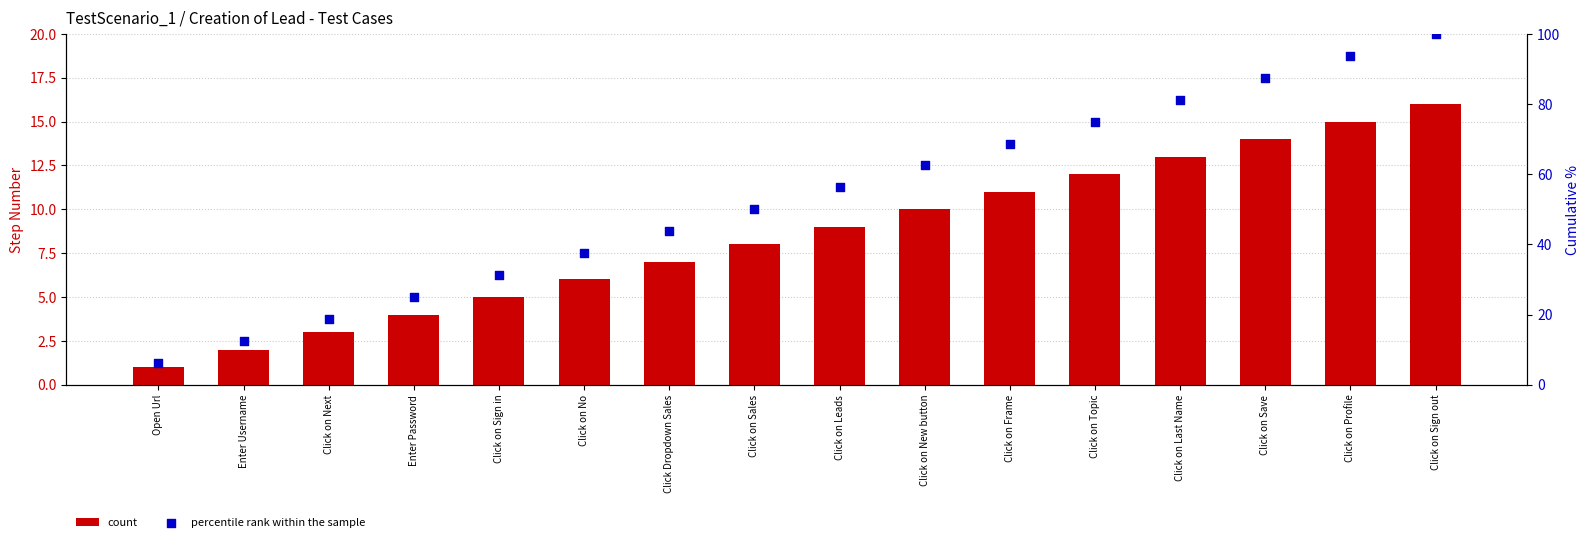

At which category is the sum across all series the highest?

Click on Sign out